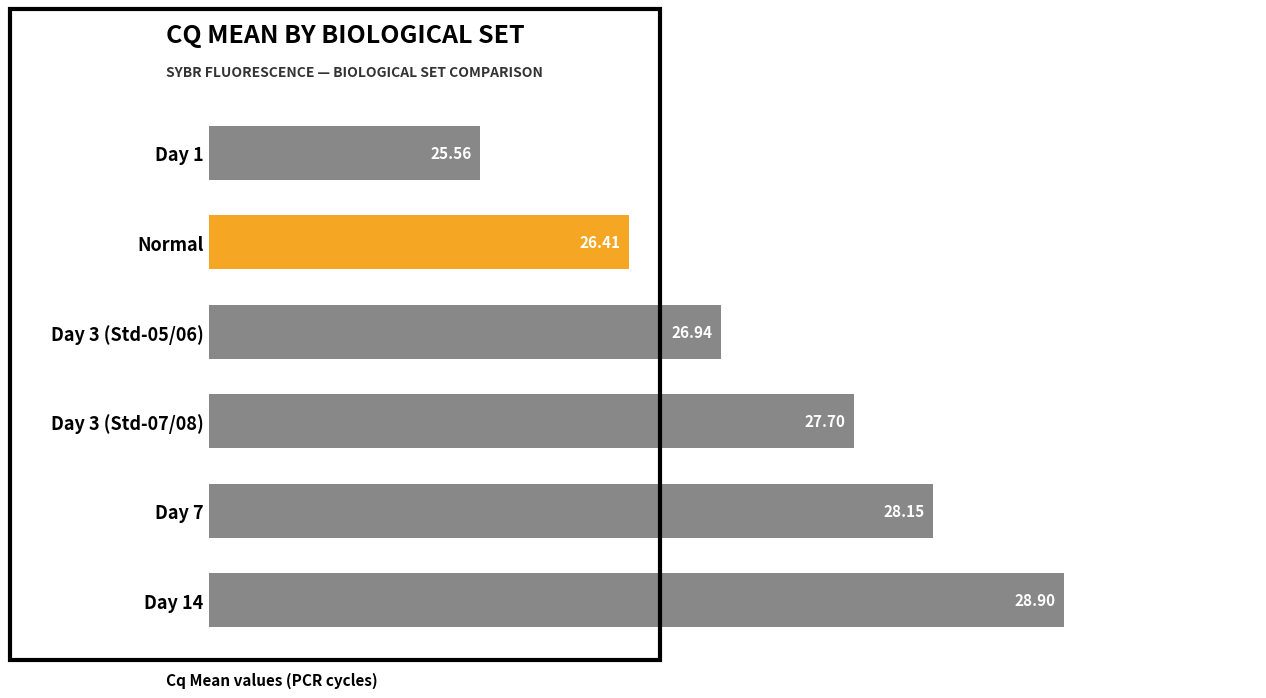

Which category has the lowest value across all series?

Day 1